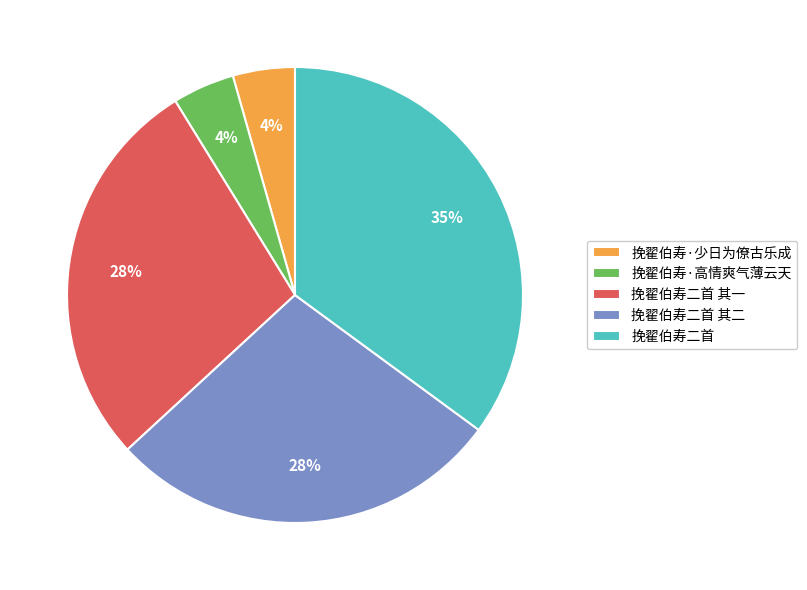

To the nearest percent, what is the difference between the largest and smallest slice percentages?

31%